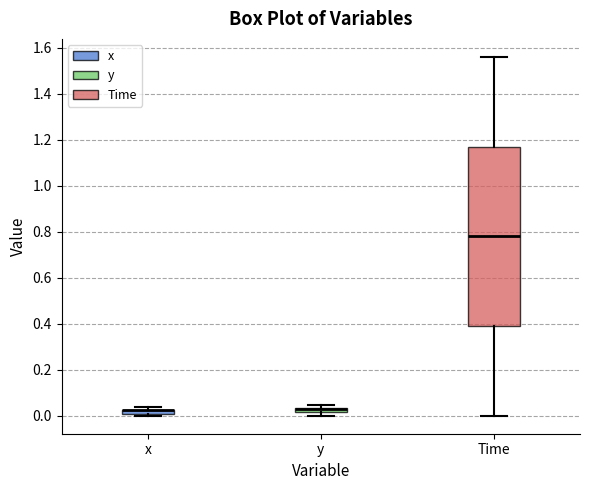

Where is the upper edge of the box for x on the y-axis? The values are not printed on the chart, so give them approximately, as read against the axis.

0.02